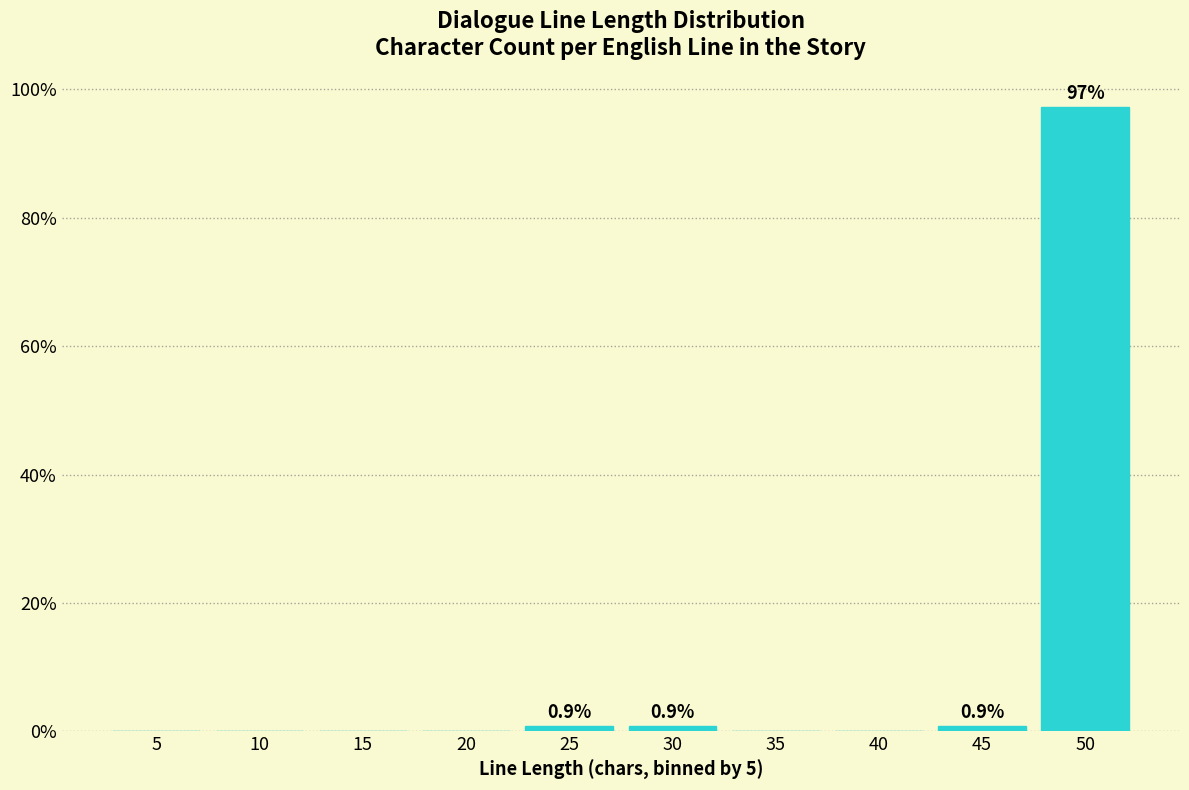

Reading left to right, transcribe all the data shown in this chart.

5=0.0	10=0.0	15=0.0	20=0.0	25=0.9	30=0.9	35=0.0	40=0.0	45=0.9	50=97.3